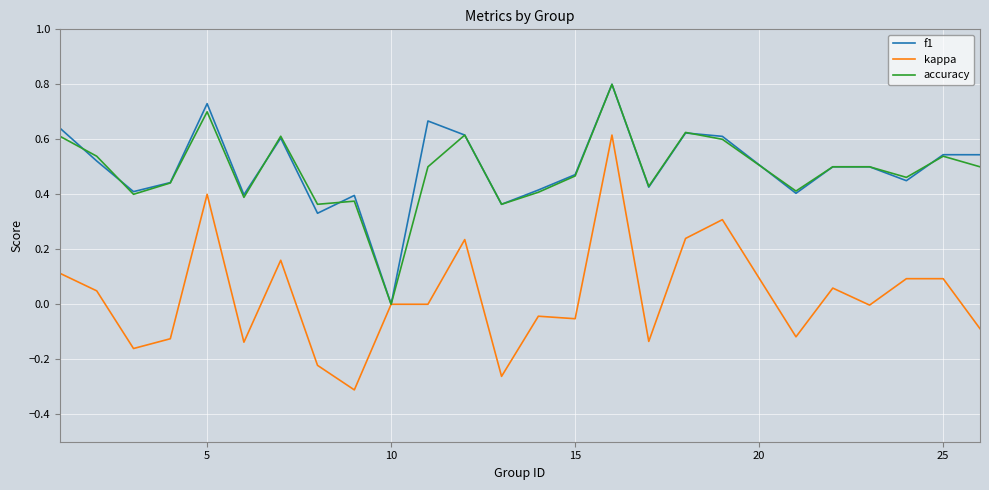

True or false: f1 has more than 1 interior local peaks.

True